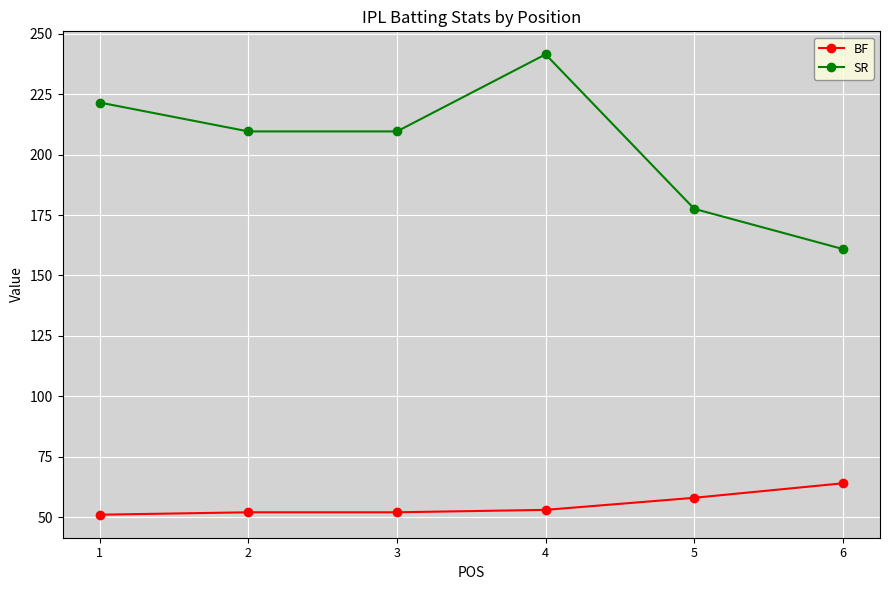

At which category is the sum across all series the highest?

4